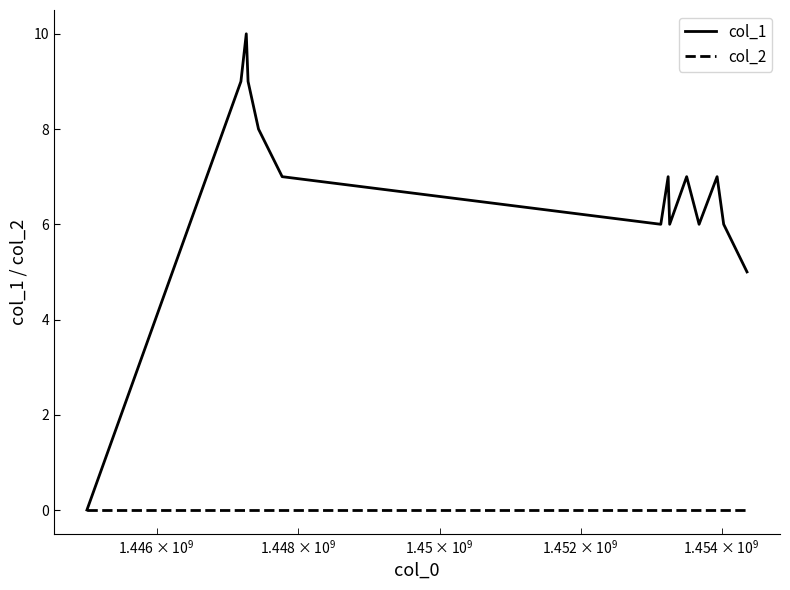

What is the highest value of the col_1 series?

10